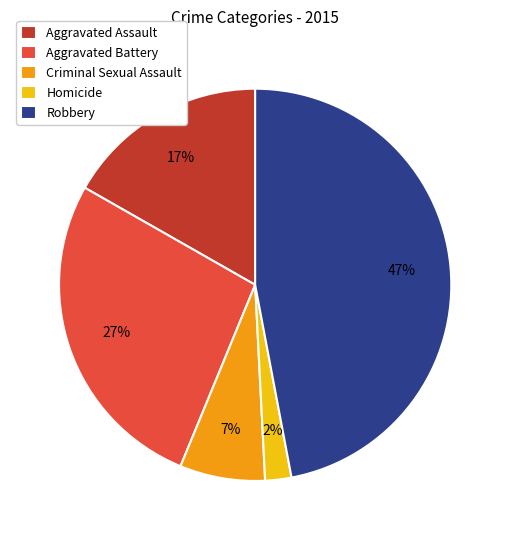

To the nearest percent, what is the difference between the largest and smallest slice percentages?

45%